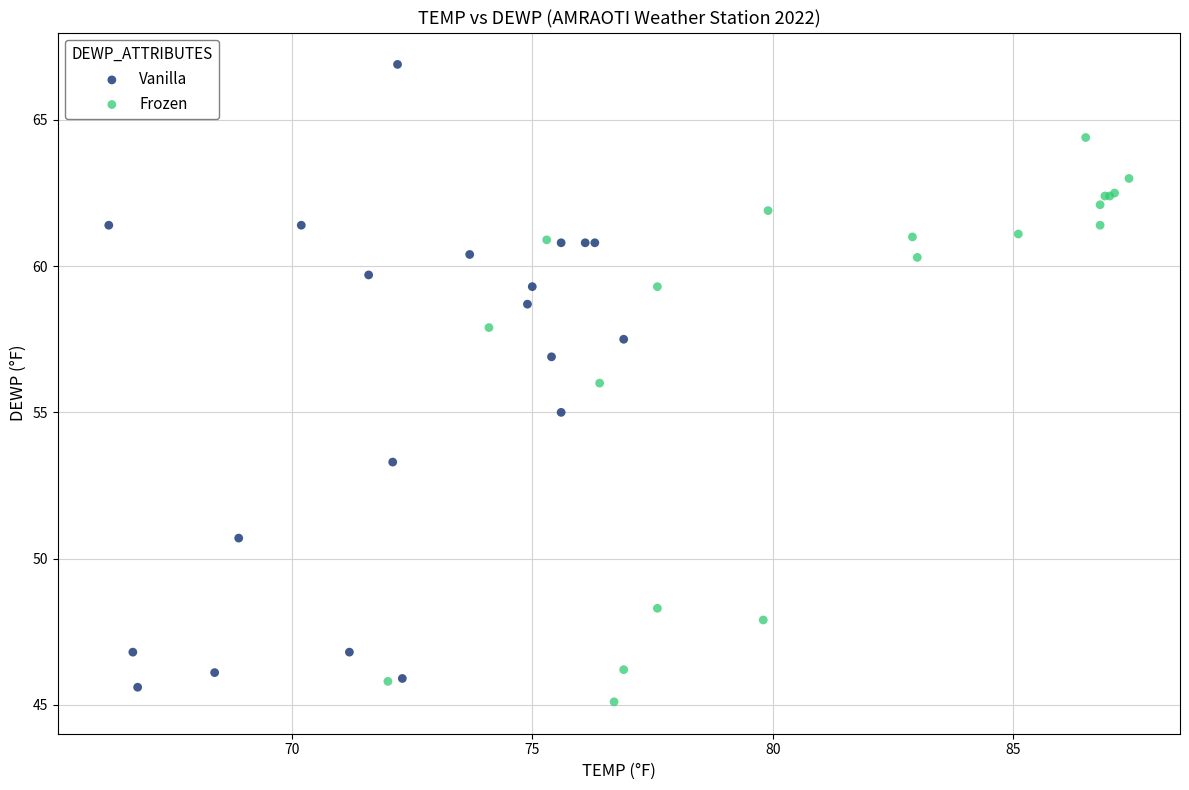

Which series contains the lowest Y value?

Frozen